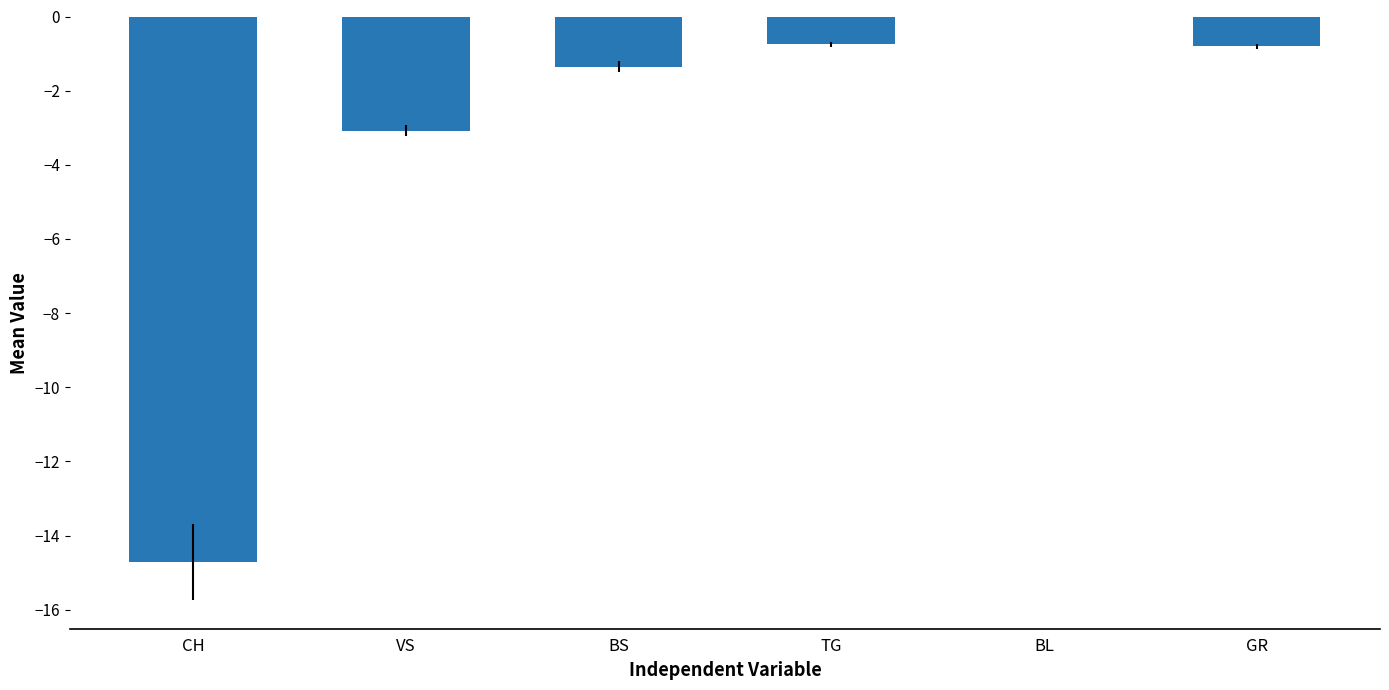

What is the sum of all values?

-20.7